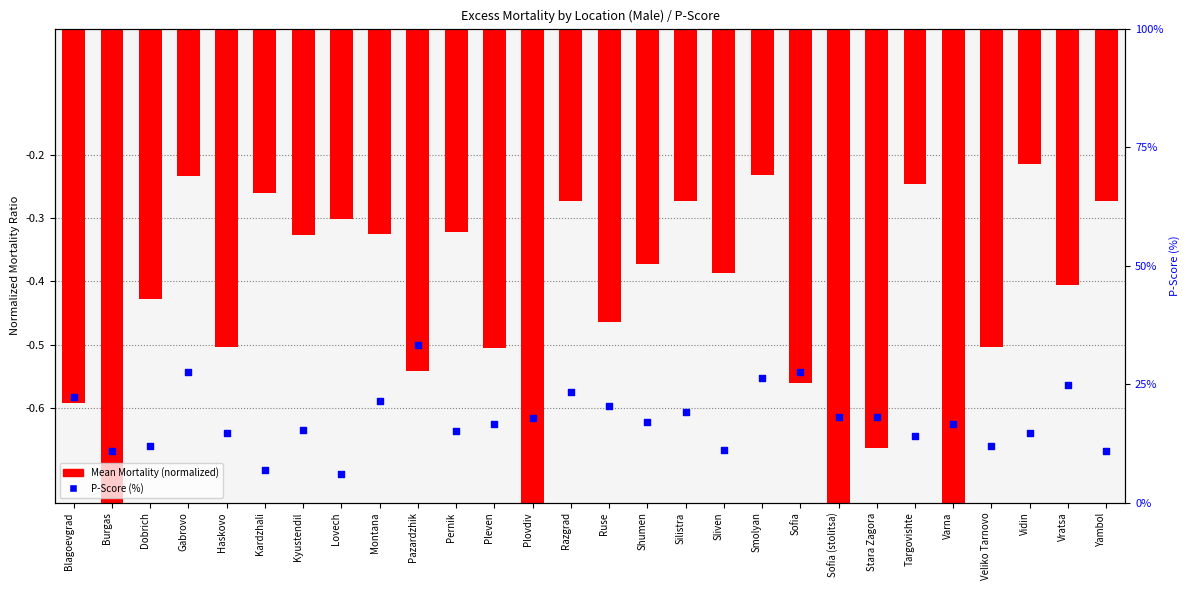

Is the value of Mean Mortality (normalized) at Veliko Tarnovo greater than the value of P-Score (%) at Sofia?

No